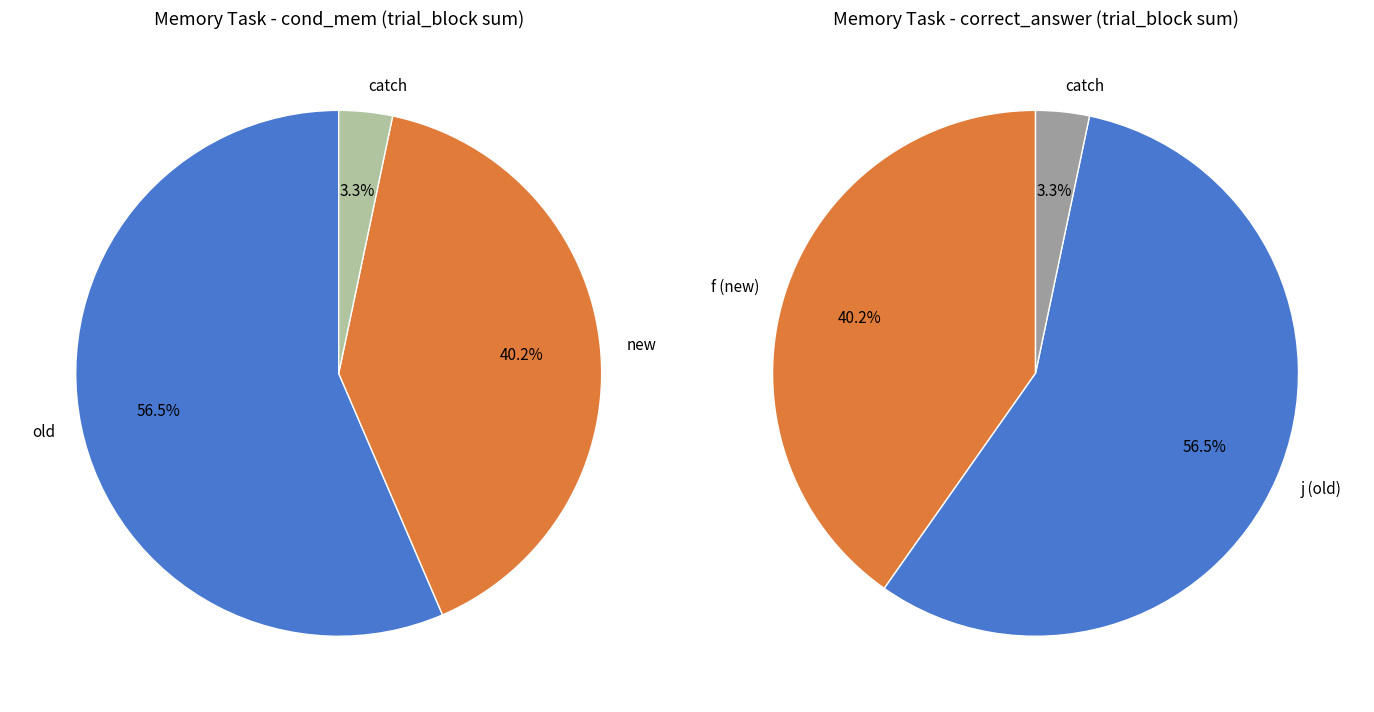

Which has a higher value, old or new?

old